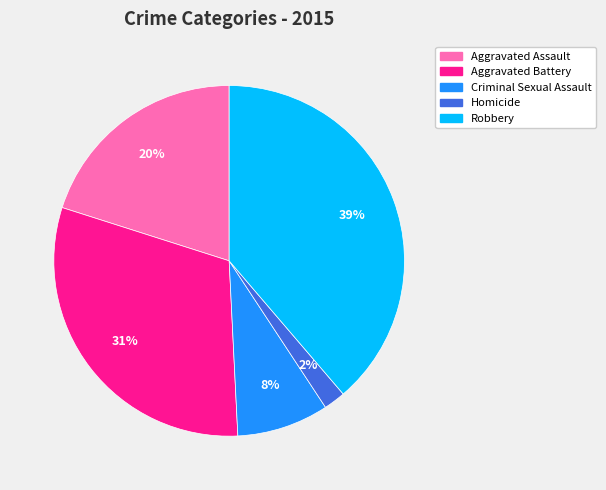

Which has a higher value, Aggravated Battery or Aggravated Assault?

Aggravated Battery